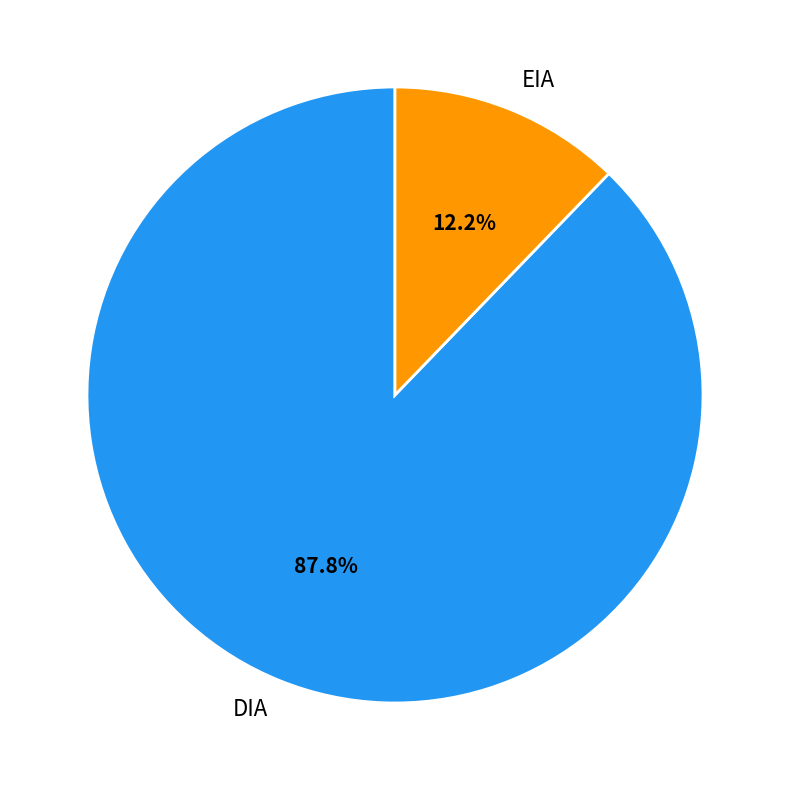

To the nearest percent, what is the difference between the EIA and DIA slice percentages?

76%